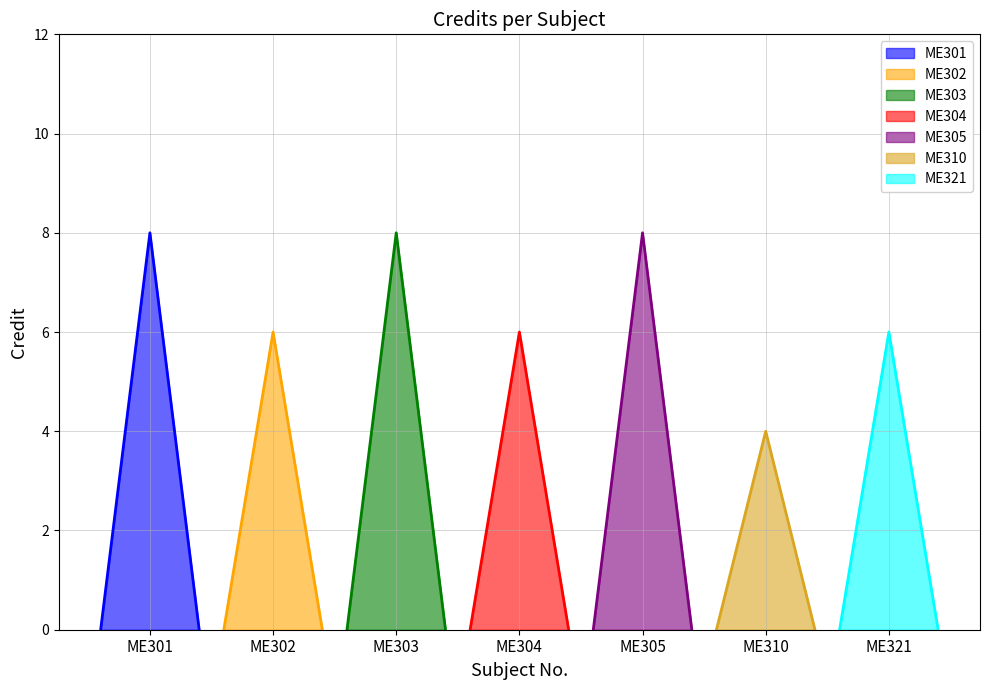

Rank the categories by value from highest to lowest.

ME301, ME303, ME305, ME302, ME304, ME321, ME310